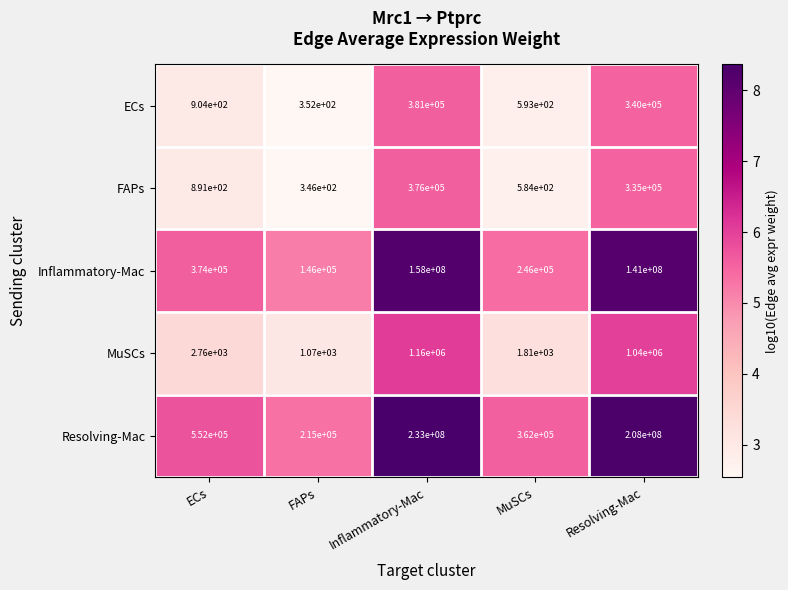

Is the value of Inflammatory-Mac at Inflammatory-Mac greater than the value of ECs at Inflammatory-Mac?

Yes